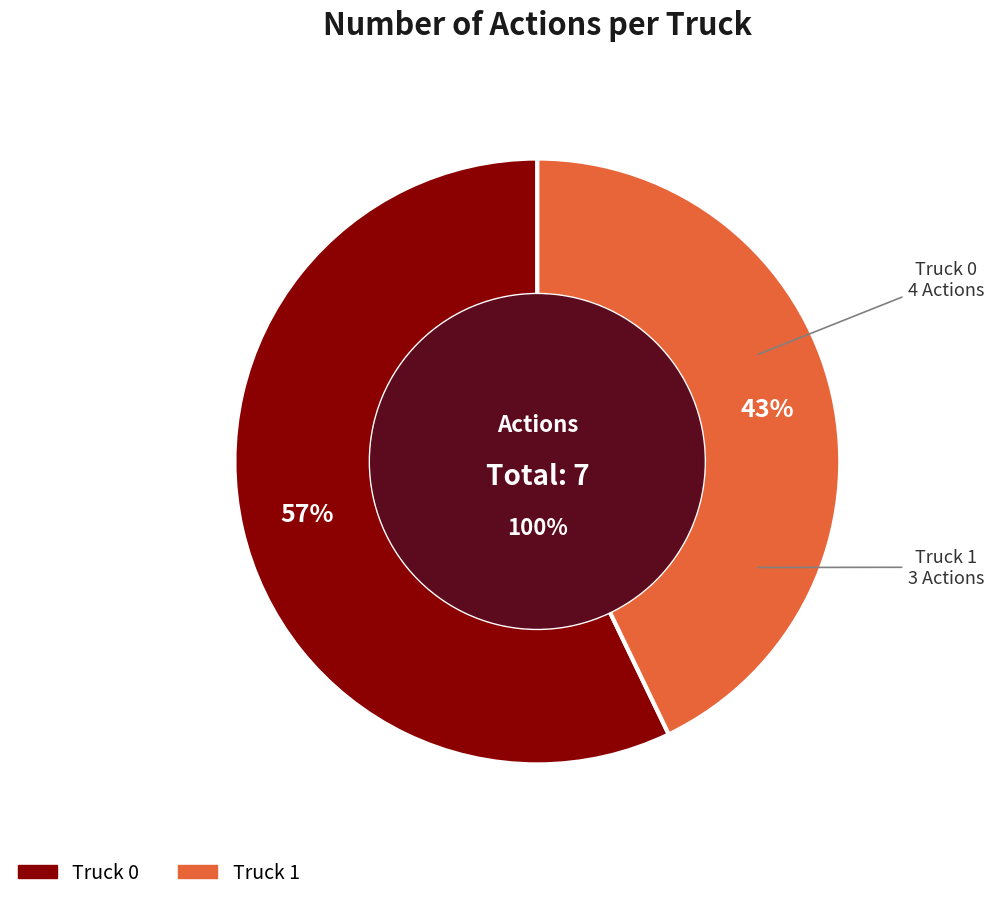

Count the number of slices in the pie.

2